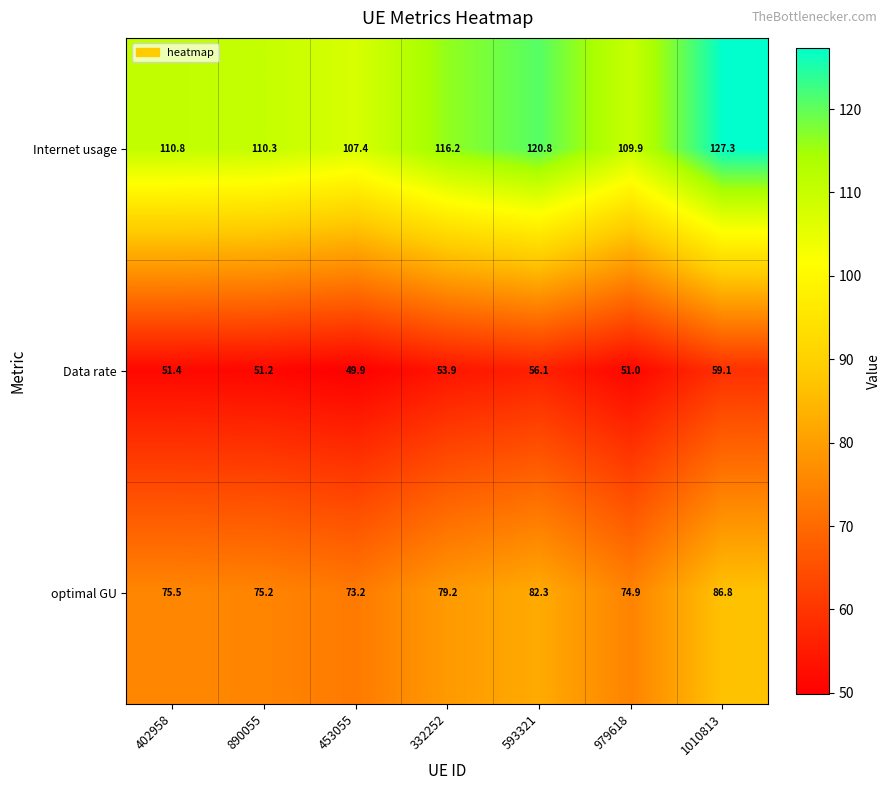

What is the greatest value displayed?

127.3